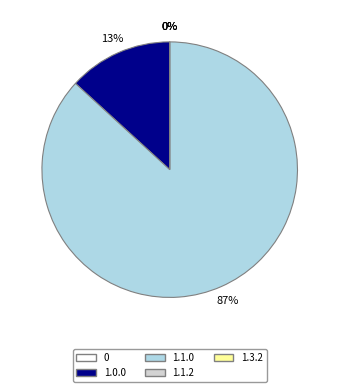

Count the number of slices in the pie.

5